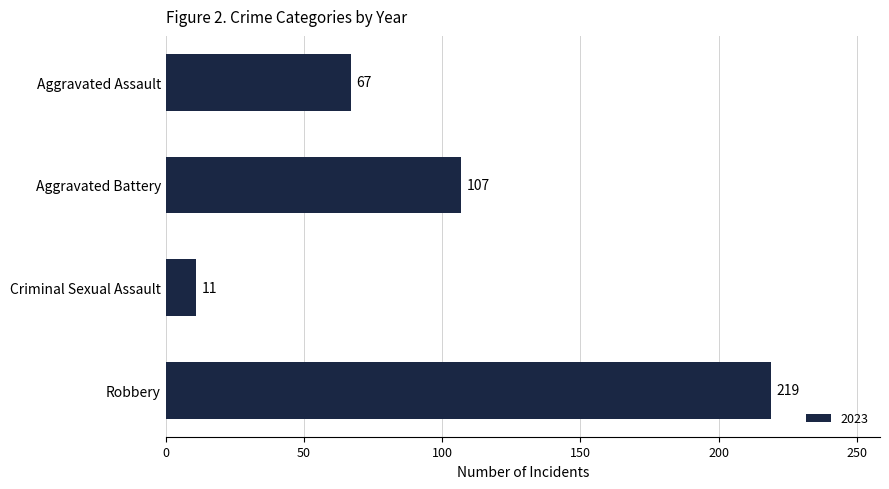

Reading bottom to top, extract all data points from this chart.

219	11	107	67